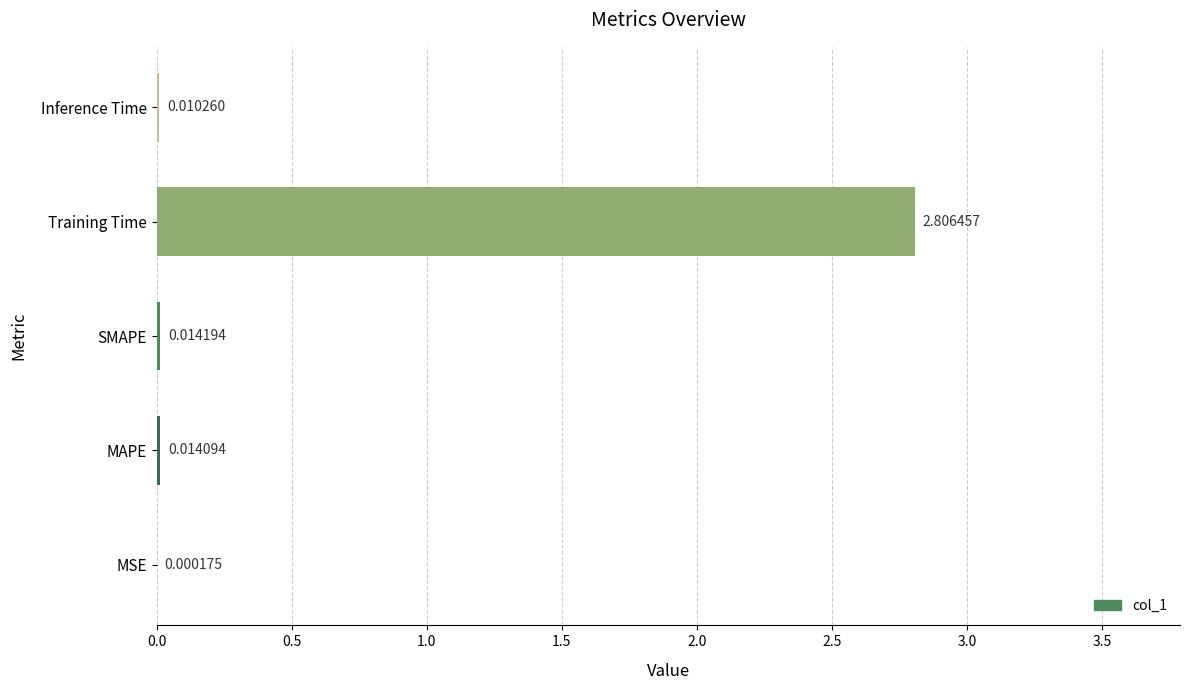

What is the sum of all values?

2.8